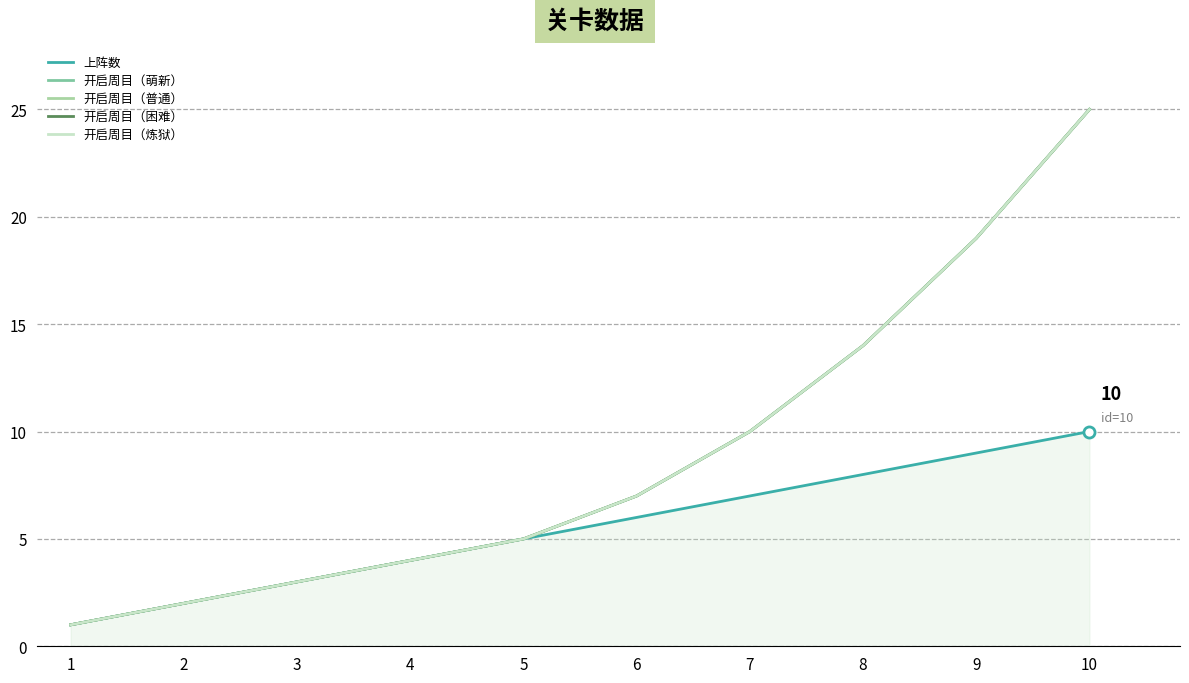

What is the value of the 开启周目（普通） point at the 3rd from the left?

3